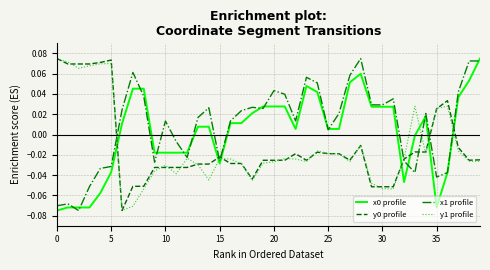

Which series has the largest total across all categories?

x1 profile